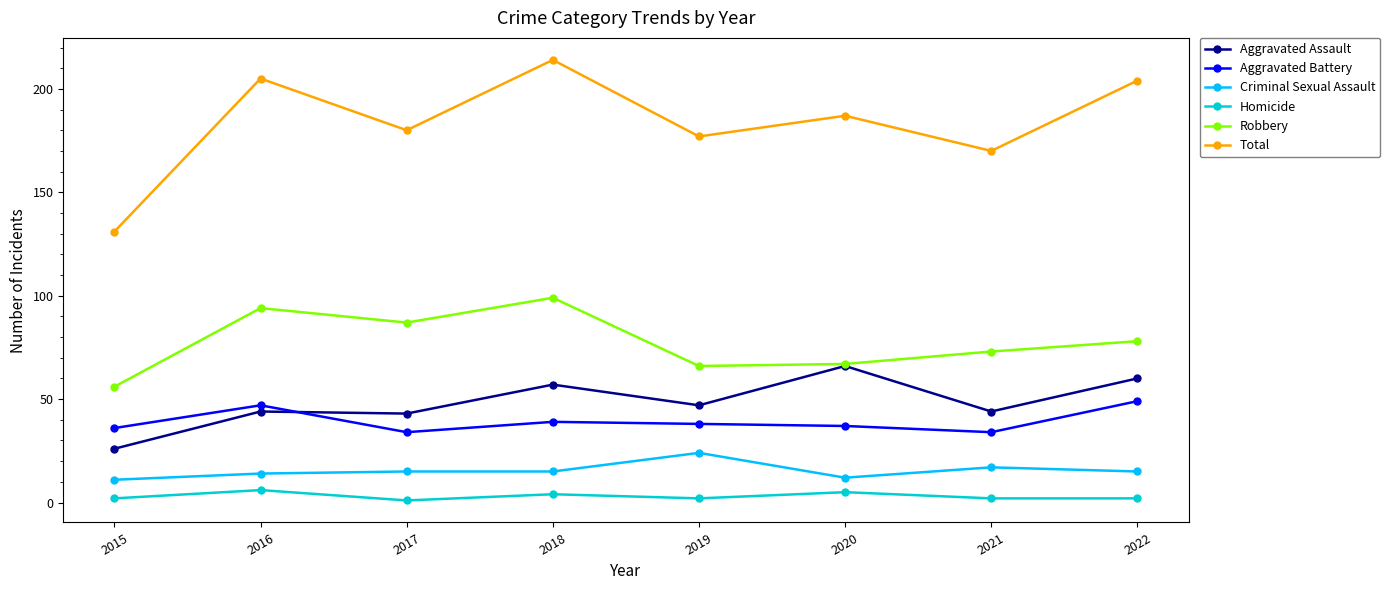

True or false: Aggravated Battery and Total intersect in this chart.

False